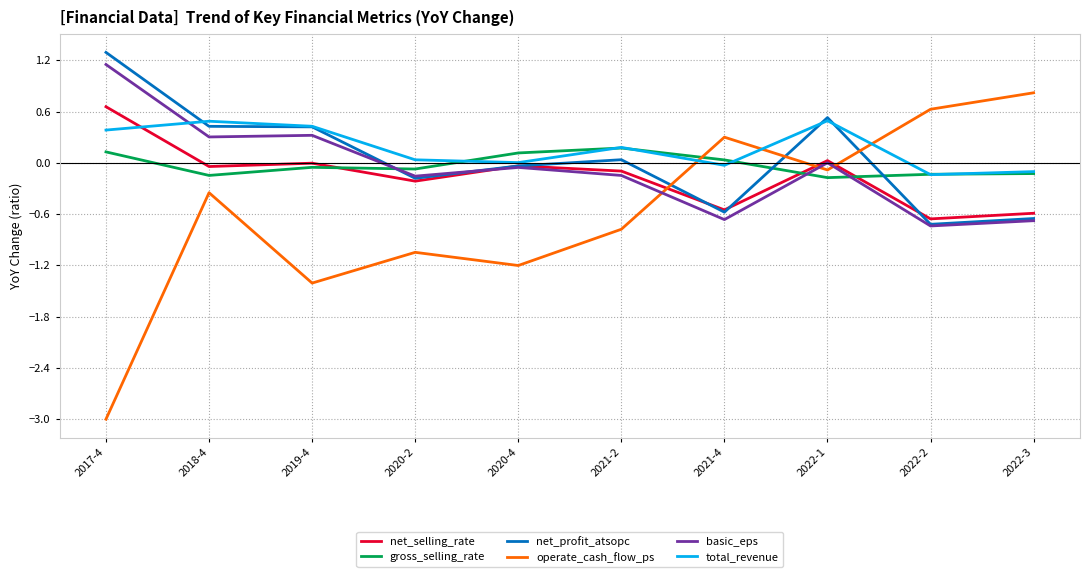

True or false: gross_selling_rate has more than 0 interior local peaks.

True